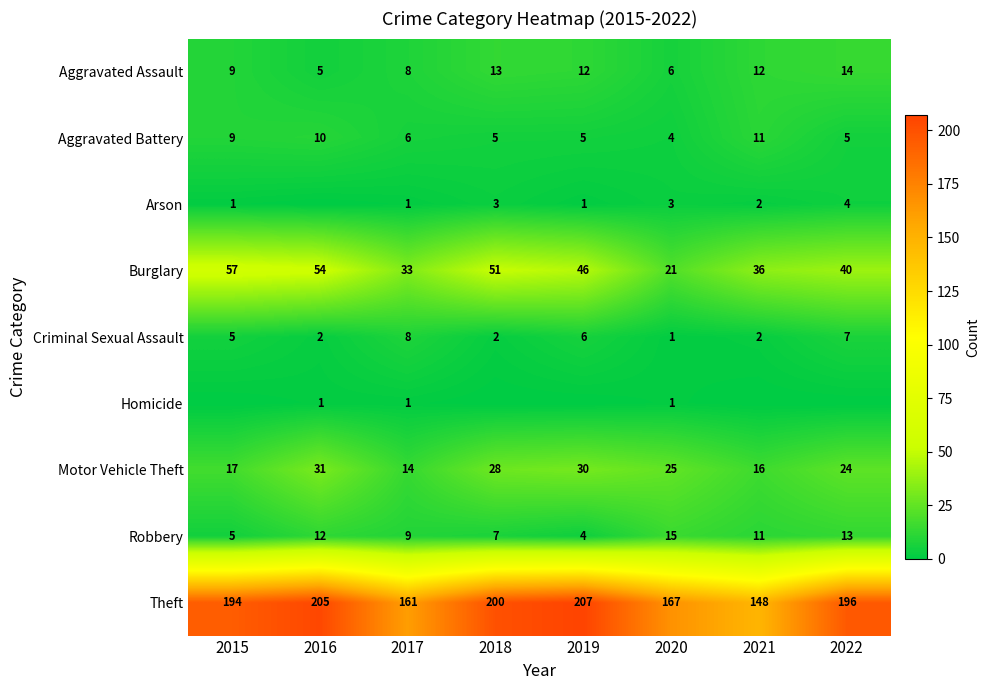

How many distinct data groups are displayed?

9